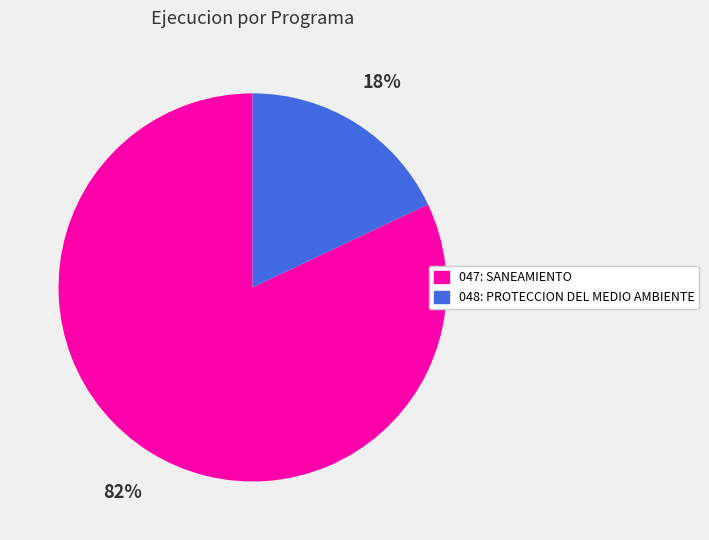

Approximately how many times larger is the value at 047: SANEAMIENTO compared to 048: PROTECCION DEL MEDIO AMBIENTE?

4.6